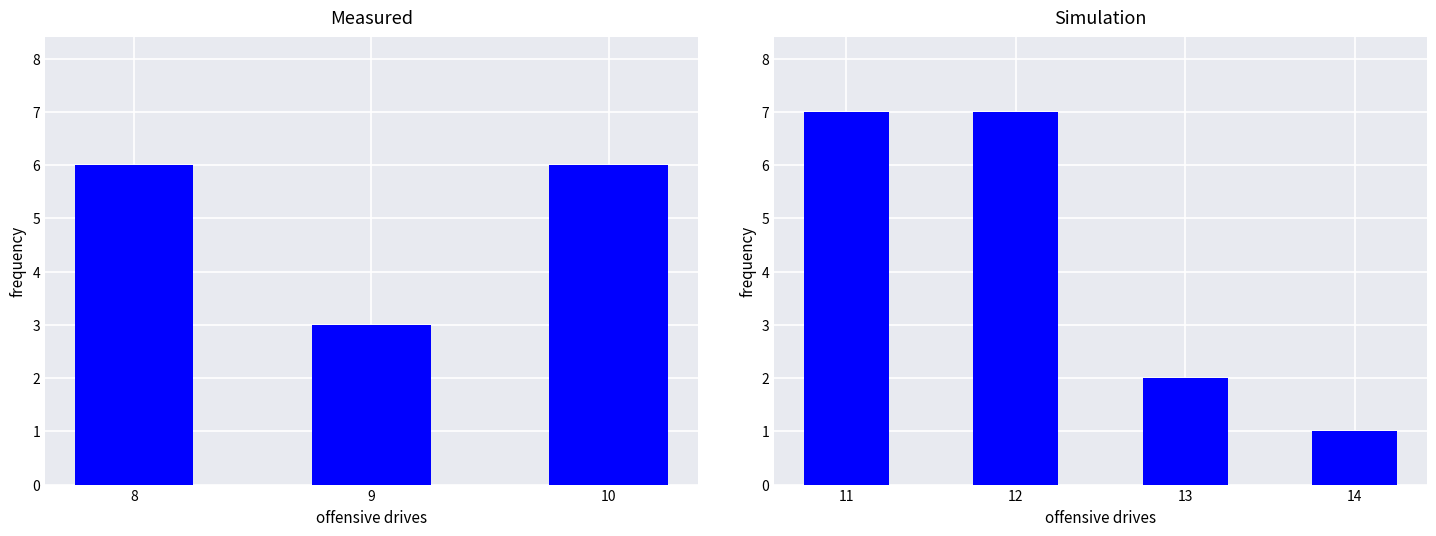

Which has a higher value, 9 or 14?

9